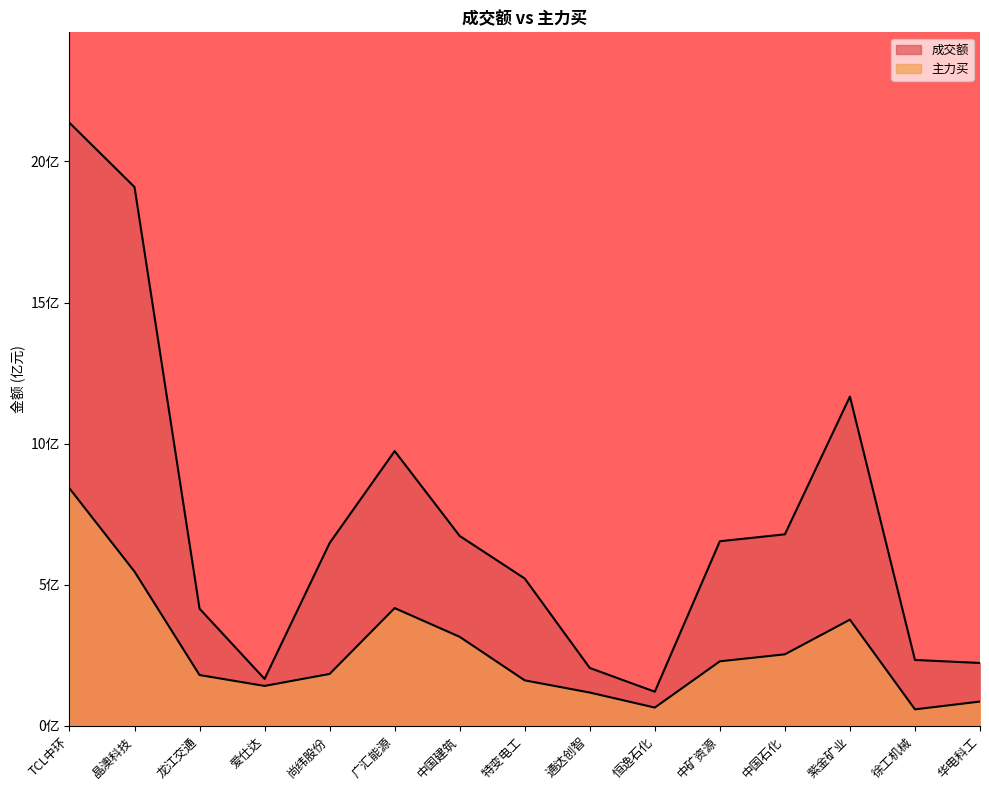

At 恒逸石化, list the series in order from largest to smallest.

成交额, 主力买